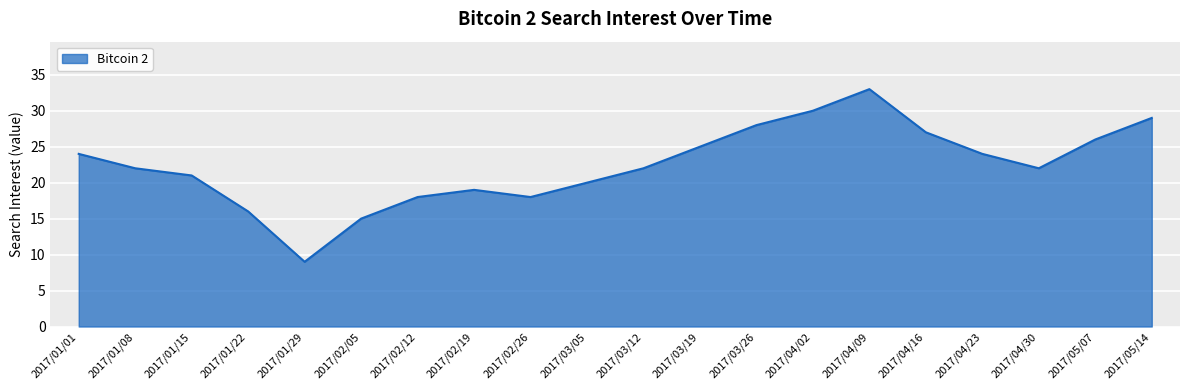

What position from the left is 2017/04/02?

14